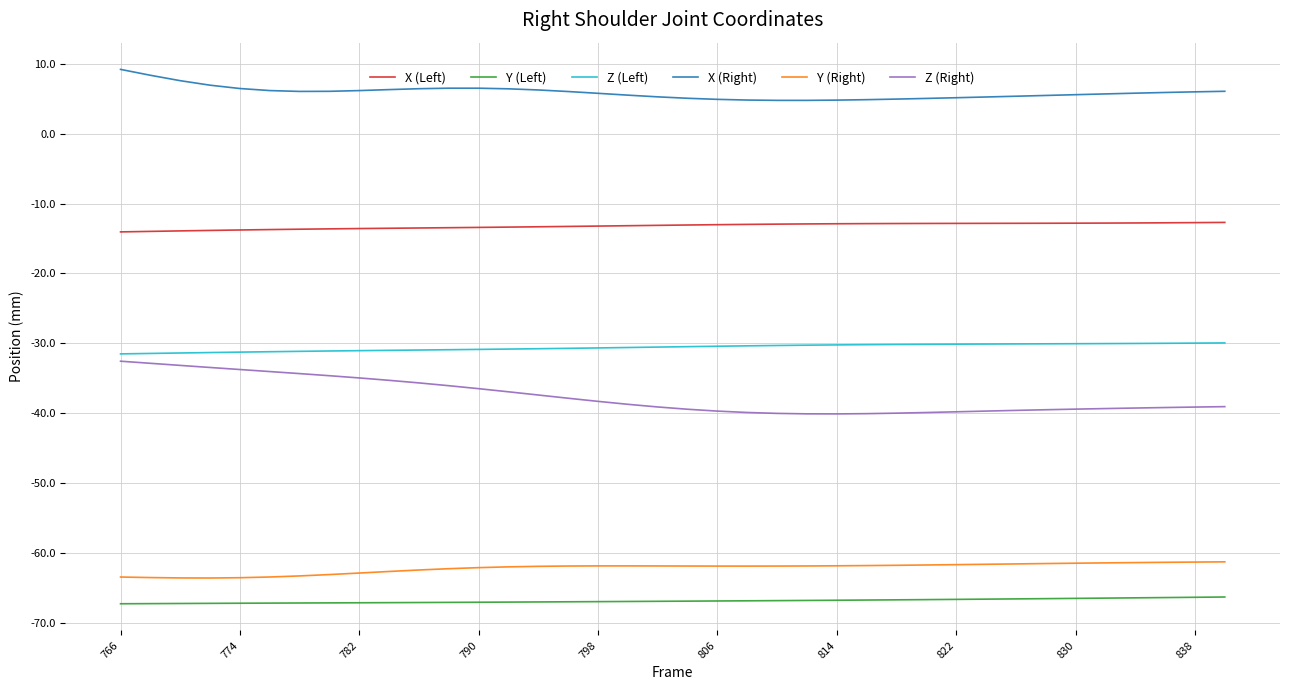

Which series has the largest total across all categories?

X (Right)